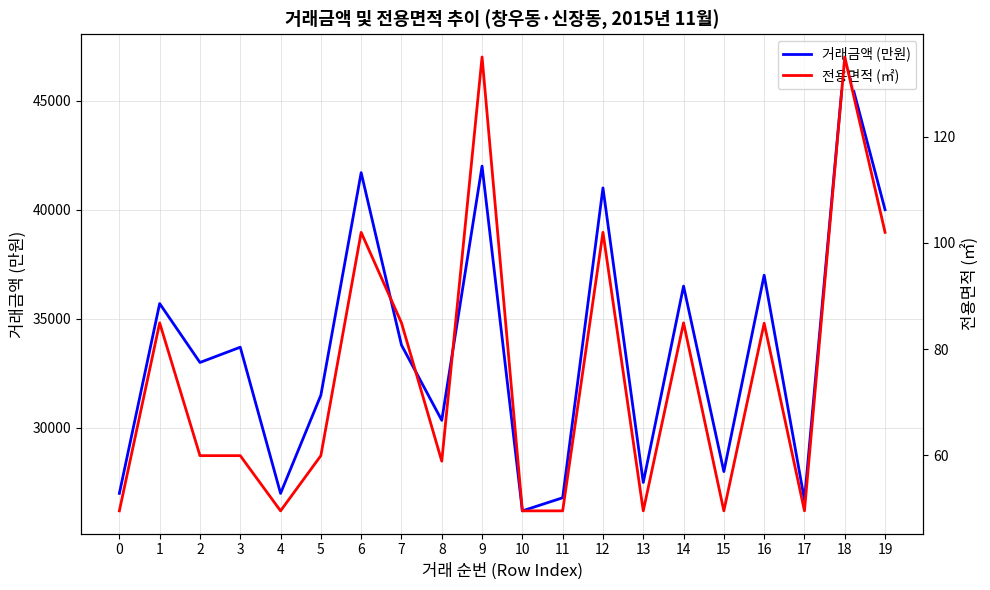

True or false: 전용면적 (㎡) and 거래금액 (만원) intersect in this chart.

False